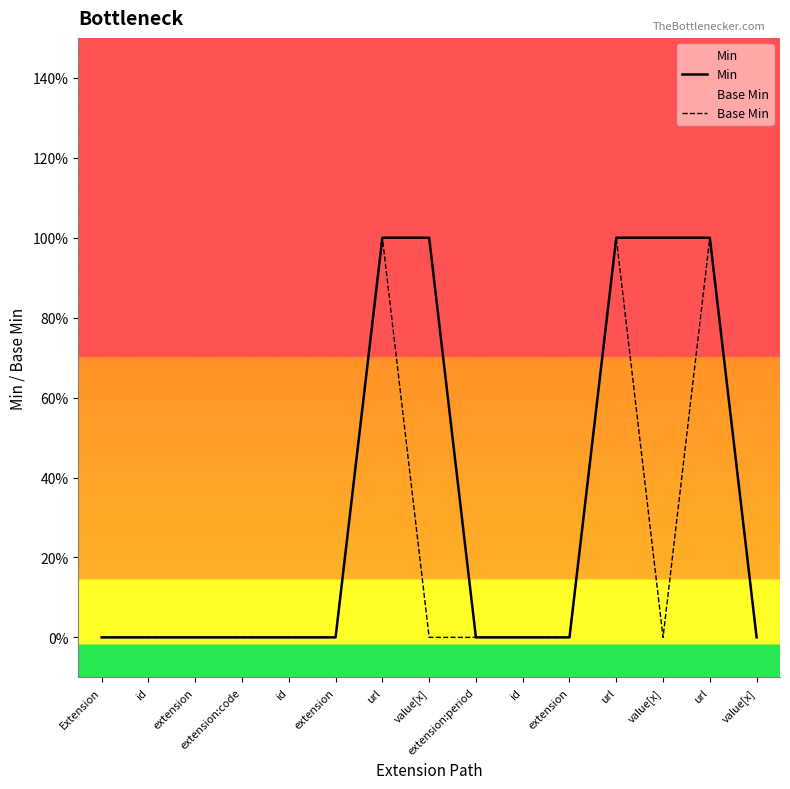

True or false: Min and Base Min cross at least once.

False